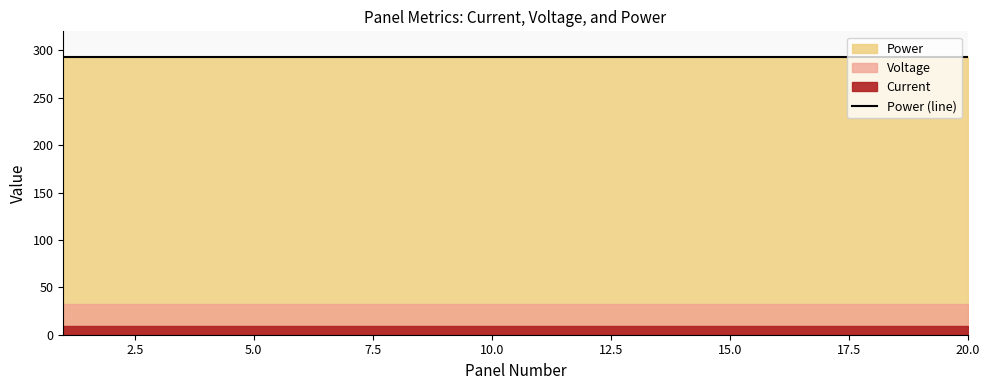

What is the value of the Voltage point at the 10th from the left?

32.5